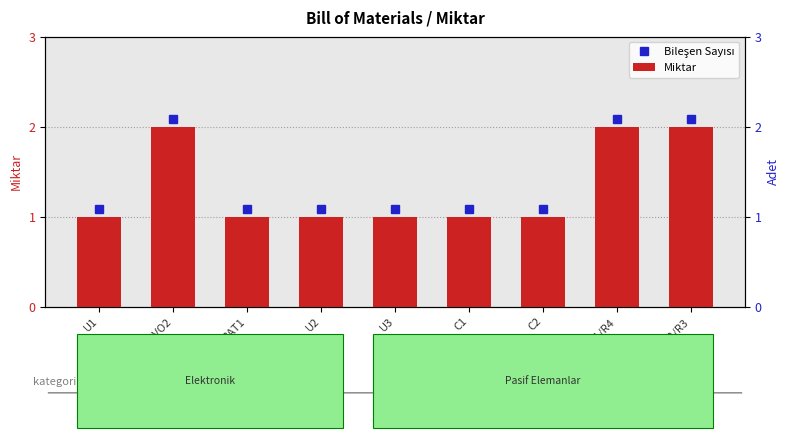

Which label corresponds to the largest value in the chart?

SERVO1/SERVO2